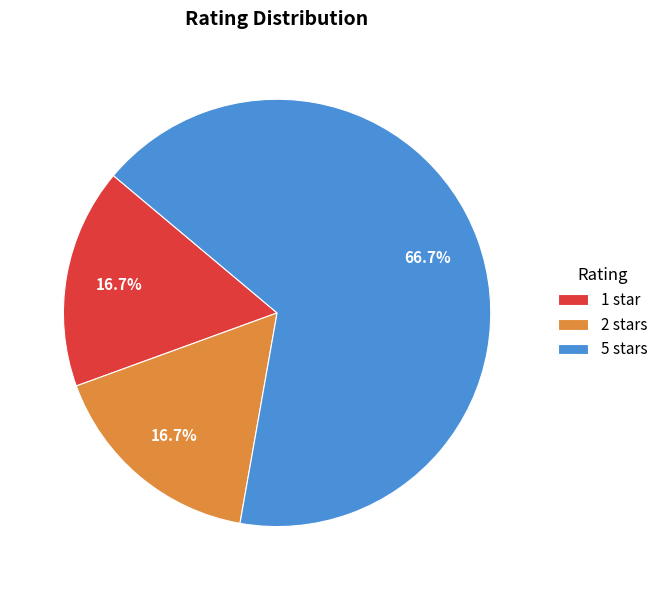

Combined, what portion of the pie is 5 stars and 1 star?

83.3%